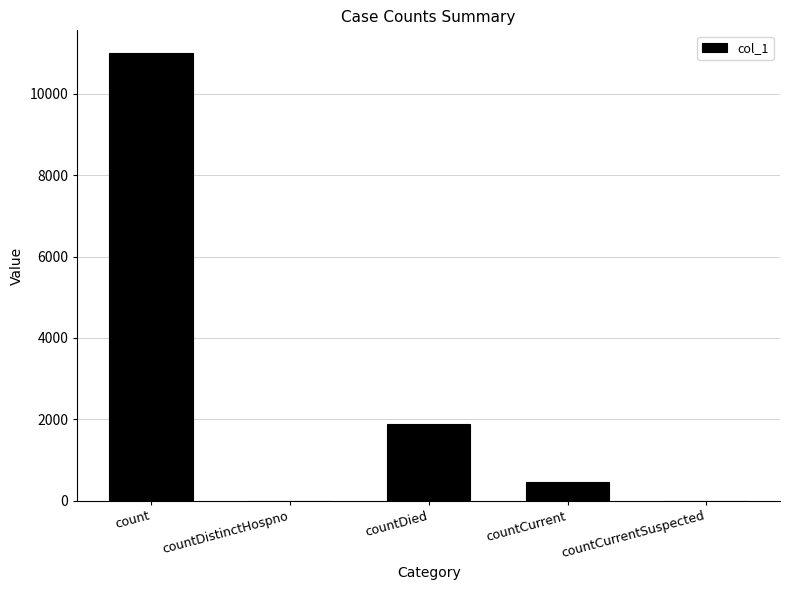

The chart shows a value of 3897 at countDistinctHospno. True or false?

False